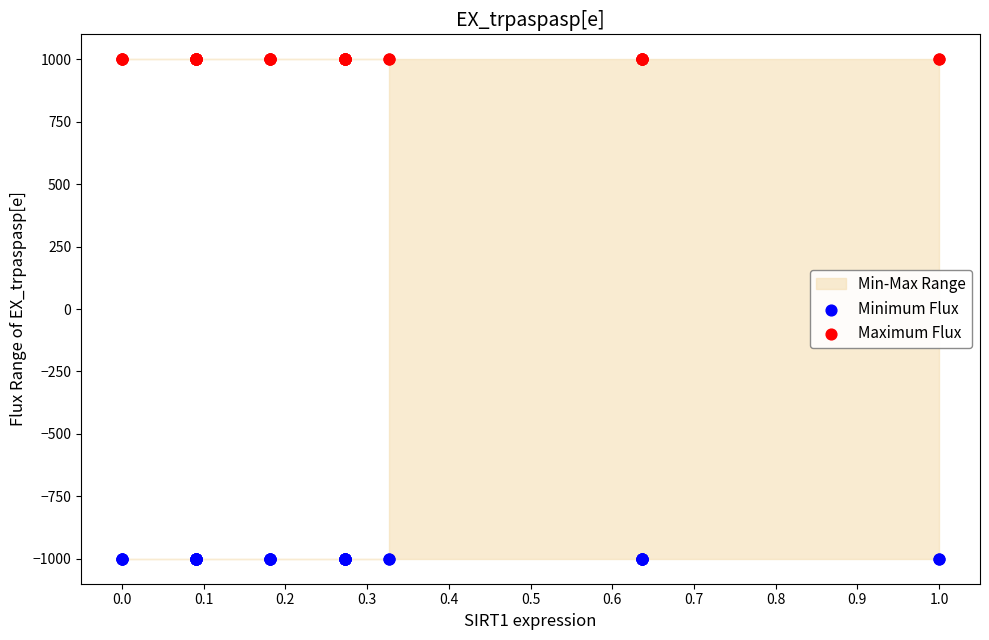

Which series reaches the maximum Y coordinate?

Maximum Flux